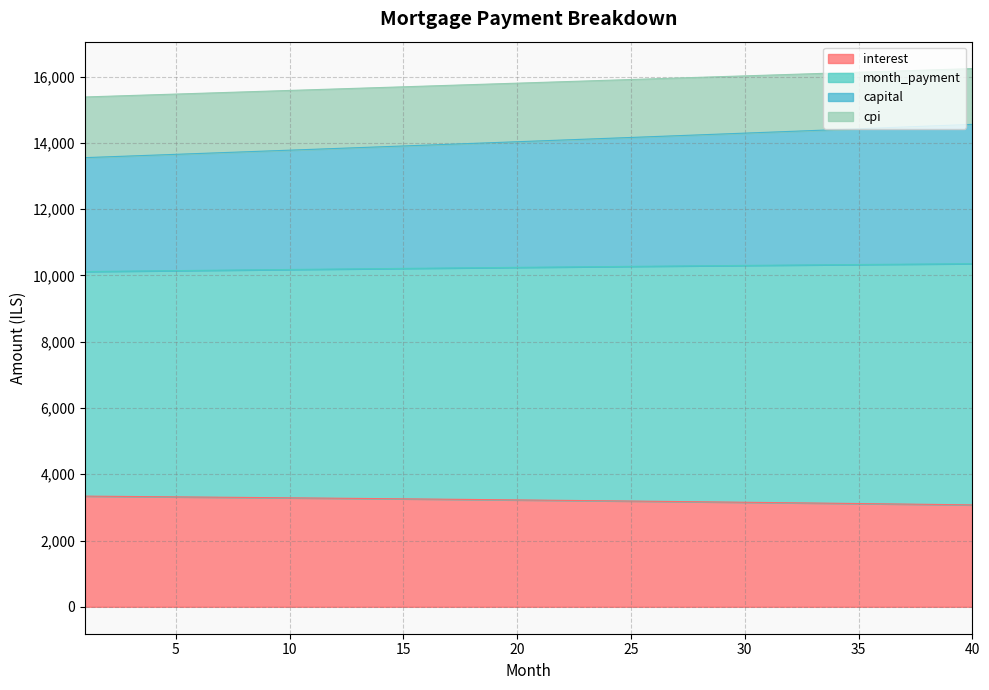

What is the sum of all interest values?

128676.0